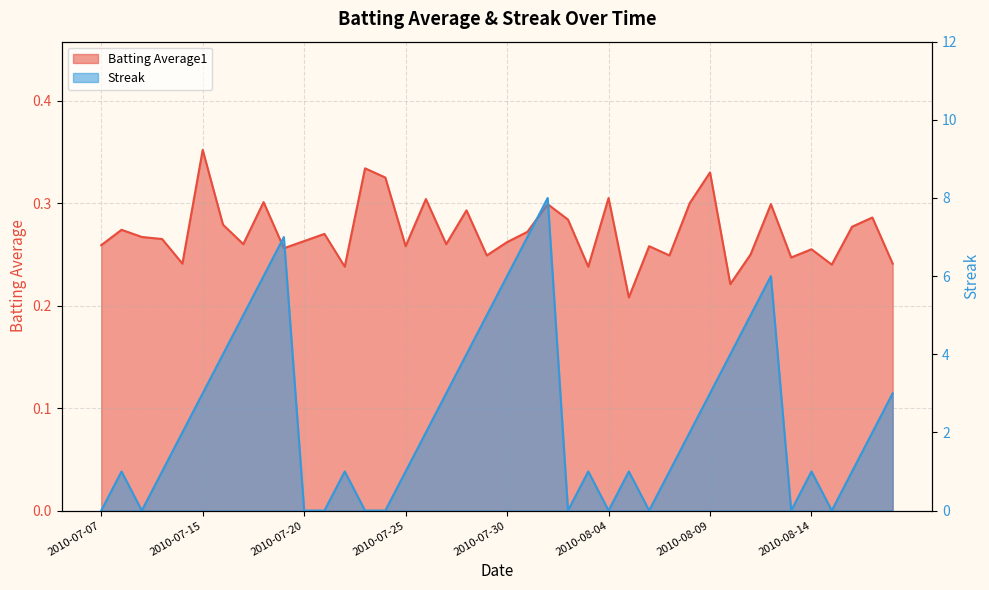

What is the difference between the maximum and minimum values in the Streak series?

8.0